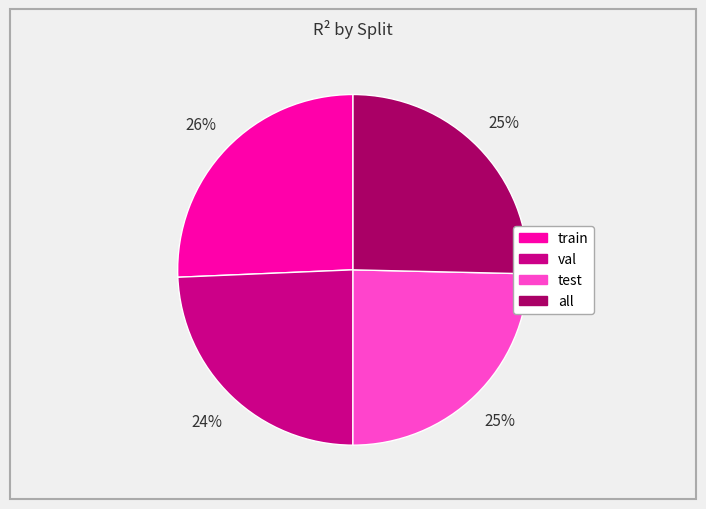

True or false: test accounts for 19% of the total.

False